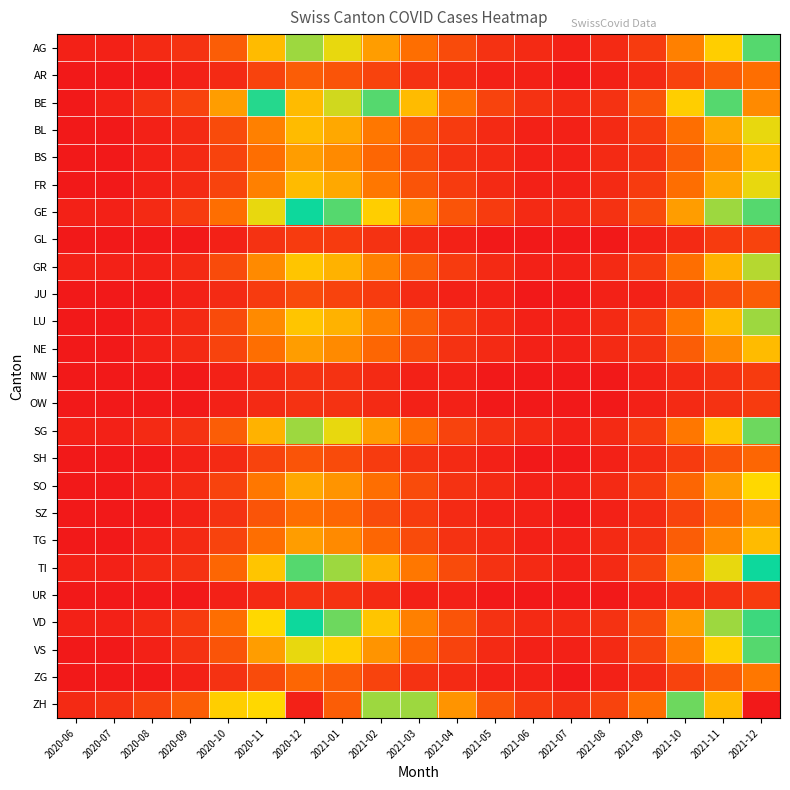

Reading right to left, transcribe all the data shown in this chart.

AG: 2021-12=28	2021-11=20	2021-10=12	2021-09=4	2021-08=2	2021-07=1	2021-06=2	2021-05=3	2021-04=6	2021-03=10	2021-02=15	2021-01=22	2020-12=25	2020-11=18	2020-10=8	2020-09=3	2020-08=2	2020-07=1	2020-06=1
AR: 2021-12=10	2021-11=8	2021-10=5	2021-09=2	2021-08=1	2021-07=0	2021-06=1	2021-05=1	2021-04=2	2021-03=3	2021-02=5	2021-01=7	2020-12=8	2020-11=5	2020-10=2	2020-09=1	2020-08=0	2020-07=0	2020-06=0
BE: 2021-12=50	2021-11=35	2021-10=20	2021-09=7	2021-08=3	2021-07=2	2021-06=3	2021-05=5	2021-04=10	2021-03=18	2021-02=28	2021-01=40	2020-12=45	2020-11=30	2020-10=15	2020-09=5	2020-08=3	2020-07=1	2020-06=0
BL: 2021-12=22	2021-11=16	2021-10=10	2021-09=4	2021-08=2	2021-07=1	2021-06=1	2021-05=2	2021-04=4	2021-03=7	2021-02=11	2021-01=16	2020-12=18	2020-11=12	2020-10=6	2020-09=2	2020-08=1	2020-07=0	2020-06=0
BS: 2021-12=18	2021-11=13	2021-10=8	2021-09=3	2021-08=2	2021-07=1	2021-06=1	2021-05=2	2021-04=3	2021-03=6	2021-02=9	2021-01=13	2020-12=15	2020-11=10	2020-10=5	2020-09=2	2020-08=1	2020-07=0	2020-06=0
FR: 2021-12=22	2021-11=16	2021-10=10	2021-09=4	2021-08=2	2021-07=1	2021-06=1	2021-05=2	2021-04=4	2021-03=7	2021-02=11	2021-01=16	2020-12=18	2020-11=12	2020-10=5	2020-09=2	2020-08=1	2020-07=0	2020-06=0
GE: 2021-12=35	2021-11=25	2021-10=15	2021-09=6	2021-08=3	2021-07=2	2021-06=2	2021-05=4	2021-04=7	2021-03=13	2021-02=20	2021-01=28	2020-12=32	2020-11=22	2020-10=10	2020-09=4	2020-08=2	2020-07=1	2020-06=1
GL: 2021-12=5	2021-11=4	2021-10=2	2021-09=1	2021-08=0	2021-07=0	2021-06=0	2021-05=0	2021-04=1	2021-03=2	2021-02=3	2021-01=4	2020-12=4	2020-11=3	2020-10=1	2020-09=0	2020-08=0	2020-07=0	2020-06=0
GR: 2021-12=24	2021-11=17	2021-10=10	2021-09=4	2021-08=2	2021-07=1	2021-06=1	2021-05=2	2021-04=4	2021-03=8	2021-02=12	2021-01=17	2020-12=19	2020-11=13	2020-10=6	2020-09=2	2020-08=1	2020-07=1	2020-06=1
JU: 2021-12=8	2021-11=6	2021-10=3	2021-09=1	2021-08=1	2021-07=0	2021-06=0	2021-05=1	2021-04=1	2021-03=2	2021-02=4	2021-01=5	2020-12=6	2020-11=4	2020-10=2	2020-09=1	2020-08=0	2020-07=0	2020-06=0
LU: 2021-12=25	2021-11=18	2021-10=11	2021-09=4	2021-08=2	2021-07=1	2021-06=1	2021-05=2	2021-04=4	2021-03=8	2021-02=12	2021-01=17	2020-12=19	2020-11=13	2020-10=6	2020-09=2	2020-08=1	2020-07=0	2020-06=0
NE: 2021-12=18	2021-11=13	2021-10=8	2021-09=3	2021-08=2	2021-07=1	2021-06=1	2021-05=2	2021-04=3	2021-03=6	2021-02=9	2021-01=13	2020-12=15	2020-11=10	2020-10=5	2020-09=2	2020-08=1	2020-07=0	2020-06=0
NW: 2021-12=4	2021-11=3	2021-10=2	2021-09=1	2021-08=0	2021-07=0	2021-06=0	2021-05=0	2021-04=1	2021-03=1	2021-02=2	2021-01=3	2020-12=3	2020-11=2	2020-10=1	2020-09=0	2020-08=0	2020-07=0	2020-06=0
OW: 2021-12=4	2021-11=3	2021-10=2	2021-09=1	2021-08=0	2021-07=0	2021-06=0	2021-05=0	2021-04=1	2021-03=1	2021-02=2	2021-01=3	2020-12=3	2020-11=2	2020-10=1	2020-09=0	2020-08=0	2020-07=0	2020-06=0
SG: 2021-12=27	2021-11=19	2021-10=11	2021-09=4	2021-08=2	2021-07=1	2021-06=2	2021-05=3	2021-04=5	2021-03=10	2021-02=15	2021-01=22	2020-12=25	2020-11=17	2020-10=8	2020-09=3	2020-08=2	2020-07=1	2020-06=1
SH: 2021-12=9	2021-11=7	2021-10=4	2021-09=2	2021-08=1	2021-07=0	2021-06=0	2021-05=1	2021-04=2	2021-03=3	2021-02=4	2021-01=6	2020-12=7	2020-11=5	2020-10=2	2020-09=1	2020-08=0	2020-07=0	2020-06=0
SO: 2021-12=21	2021-11=15	2021-10=9	2021-09=4	2021-08=2	2021-07=1	2021-06=1	2021-05=2	2021-04=3	2021-03=6	2021-02=10	2021-01=14	2020-12=16	2020-11=11	2020-10=5	2020-09=2	2020-08=1	2020-07=0	2020-06=0
SZ: 2021-12=13	2021-11=9	2021-10=5	2021-09=2	2021-08=1	2021-07=0	2021-06=1	2021-05=1	2021-04=2	2021-03=4	2021-02=6	2021-01=9	2020-12=10	2020-11=7	2020-10=3	2020-09=1	2020-08=0	2020-07=0	2020-06=0
TG: 2021-12=18	2021-11=13	2021-10=8	2021-09=3	2021-08=2	2021-07=1	2021-06=1	2021-05=2	2021-04=3	2021-03=6	2021-02=9	2021-01=13	2020-12=15	2020-11=10	2020-10=5	2020-09=2	2020-08=1	2020-07=0	2020-06=0
TI: 2021-12=31	2021-11=22	2021-10=13	2021-09=5	2021-08=2	2021-07=1	2021-06=2	2021-05=3	2021-04=6	2021-03=11	2021-02=17	2021-01=25	2020-12=28	2020-11=19	2020-10=9	2020-09=3	2020-08=2	2020-07=1	2020-06=1
UR: 2021-12=4	2021-11=3	2021-10=2	2021-09=1	2021-08=0	2021-07=0	2021-06=0	2021-05=0	2021-04=1	2021-03=1	2021-02=2	2021-01=3	2020-12=3	2020-11=2	2020-10=1	2020-09=0	2020-08=0	2020-07=0	2020-06=0
VD: 2021-12=34	2021-11=25	2021-10=15	2021-09=6	2021-08=3	2021-07=2	2021-06=2	2021-05=3	2021-04=7	2021-03=12	2021-02=19	2021-01=27	2020-12=31	2020-11=21	2020-10=10	2020-09=4	2020-08=2	2020-07=1	2020-06=1
VS: 2021-12=28	2021-11=20	2021-10=12	2021-09=5	2021-08=2	2021-07=1	2021-06=1	2021-05=2	2021-04=5	2021-03=9	2021-02=14	2021-01=20	2020-12=22	2020-11=15	2020-10=7	2020-09=3	2020-08=1	2020-07=0	2020-06=0
ZG: 2021-12=11	2021-11=8	2021-10=5	2021-09=2	2021-08=1	2021-07=0	2021-06=1	2021-05=1	2021-04=2	2021-03=3	2021-02=5	2021-01=8	2020-12=9	2020-11=6	2020-10=3	2020-09=1	2020-08=0	2020-07=0	2020-06=0
ZH: 2021-12=63	2021-11=45	2021-10=27	2021-09=10	2021-08=5	2021-07=3	2021-06=4	2021-05=7	2021-04=14	2021-03=25	2021-02=38	2021-01=55	2020-12=62	2020-11=42	2020-10=20	2020-09=8	2020-08=5	2020-07=3	2020-06=2